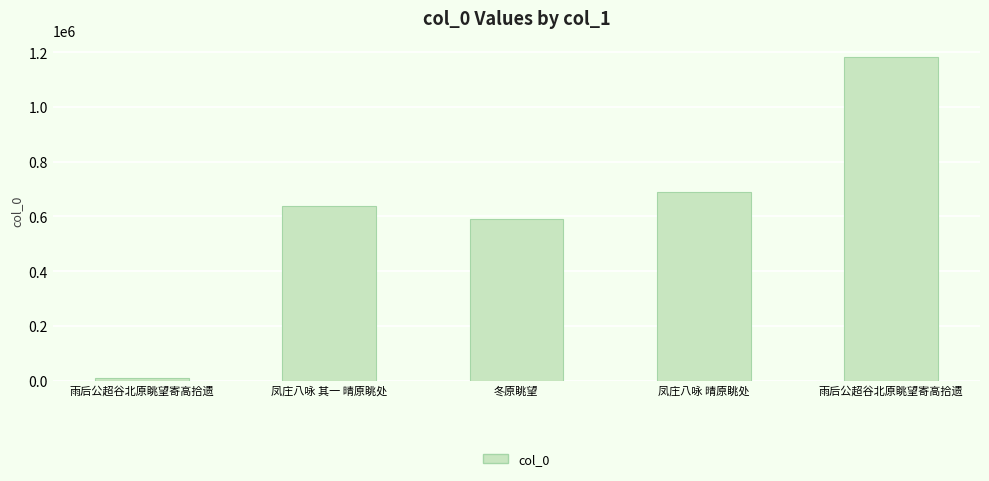

What is the sum of the values at 凤庄八咏 其一 晴原眺处 and 凤庄八咏 晴原眺处?

1325880